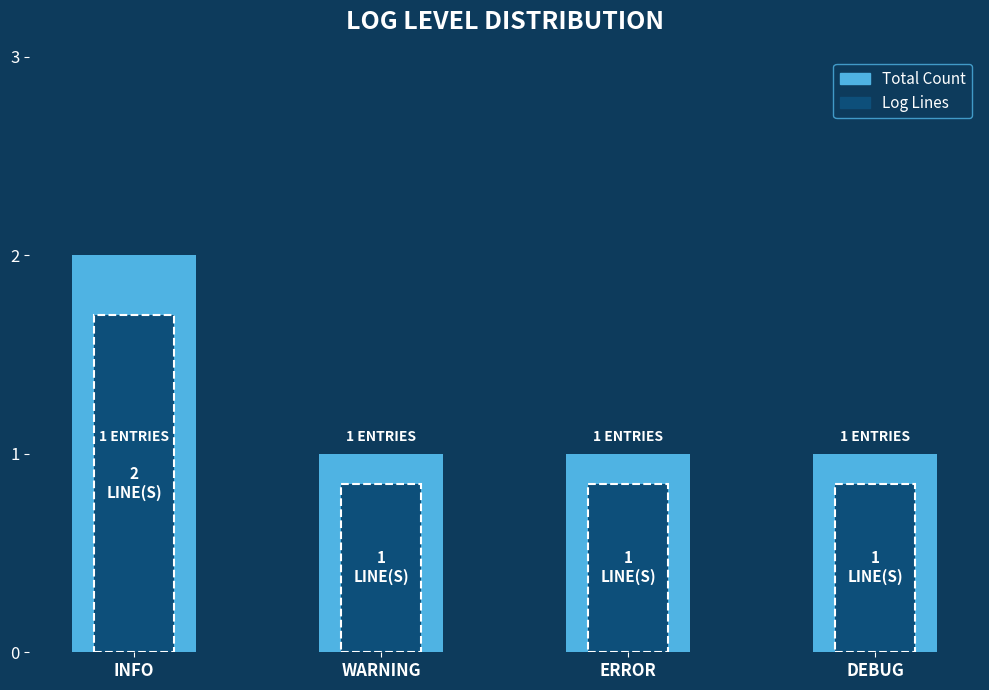

What is the maximum value shown in the chart?

2